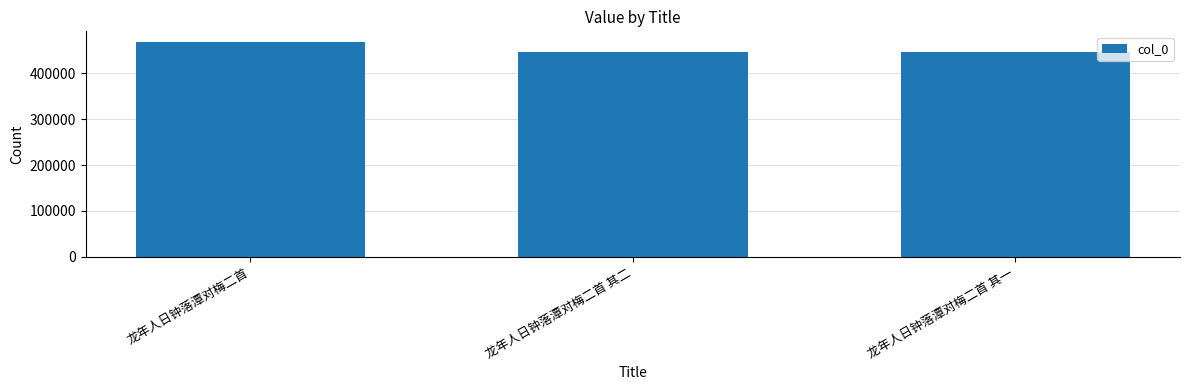

What is the ratio of the value at 龙年人日钟落潭对梅二首 其二 to the value at 龙年人日钟落潭对梅二首?

1.0